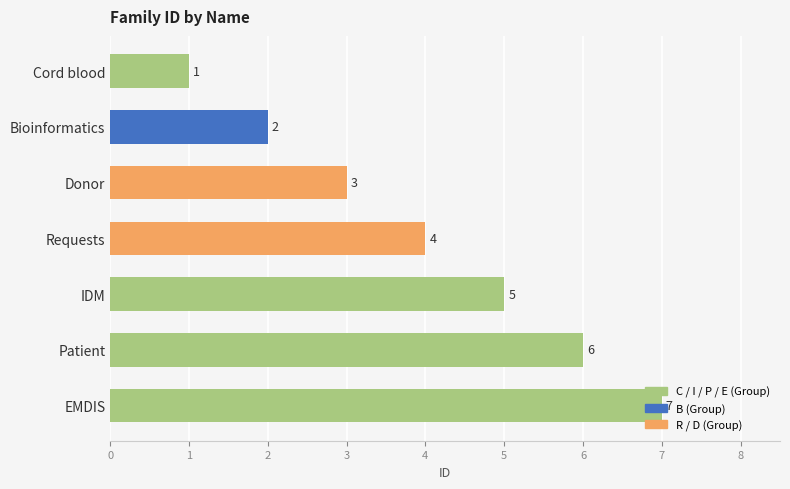

Which has a higher value, Cord blood or IDM?

IDM